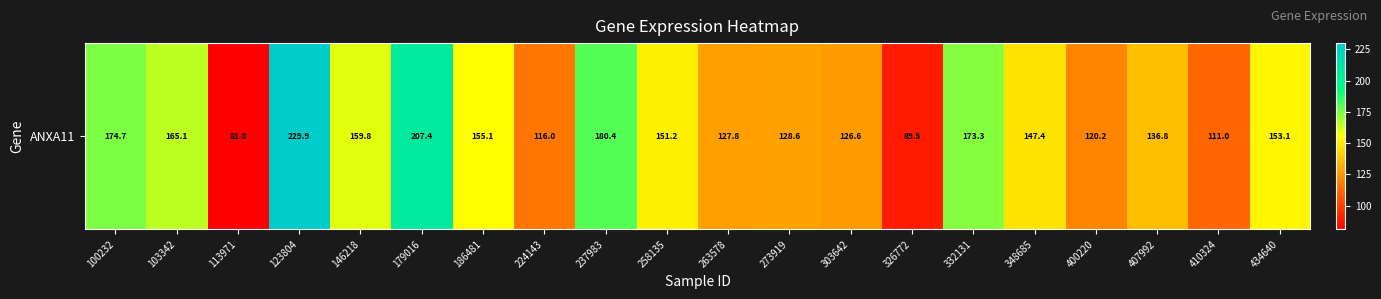

At which category does the chart reach its peak across all series?

123804